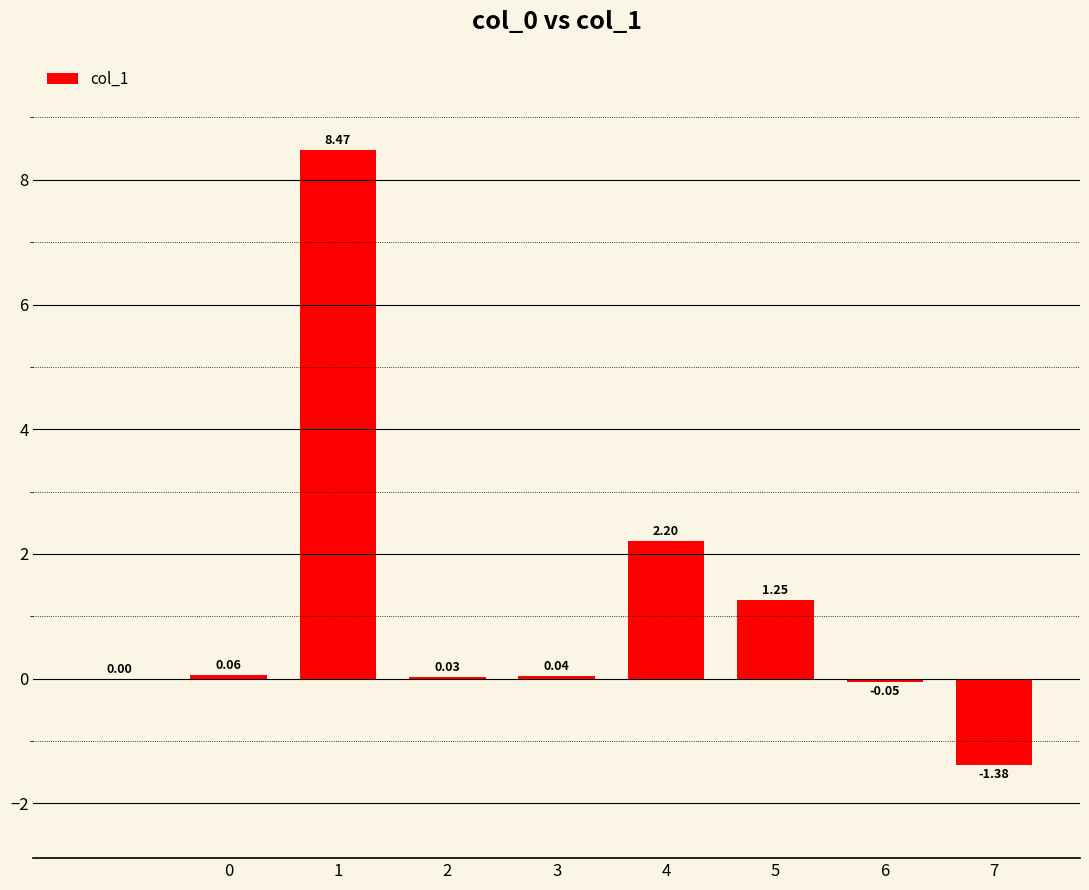

What is the sum of all values?

10.6